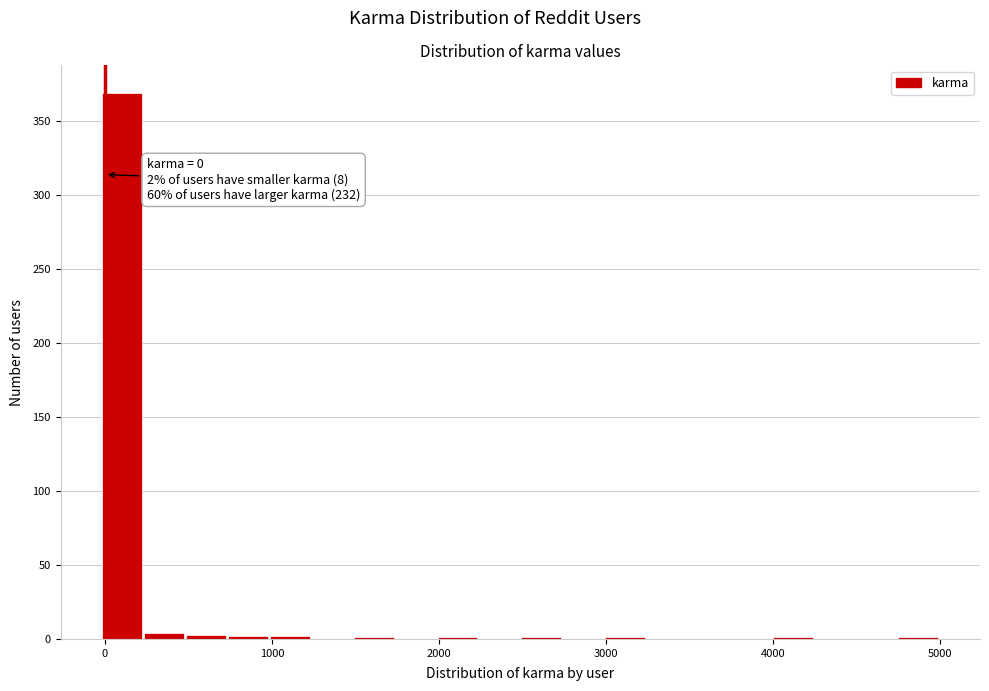

Read against the x-axis, roughly where is the centre of the tallest bar?

100